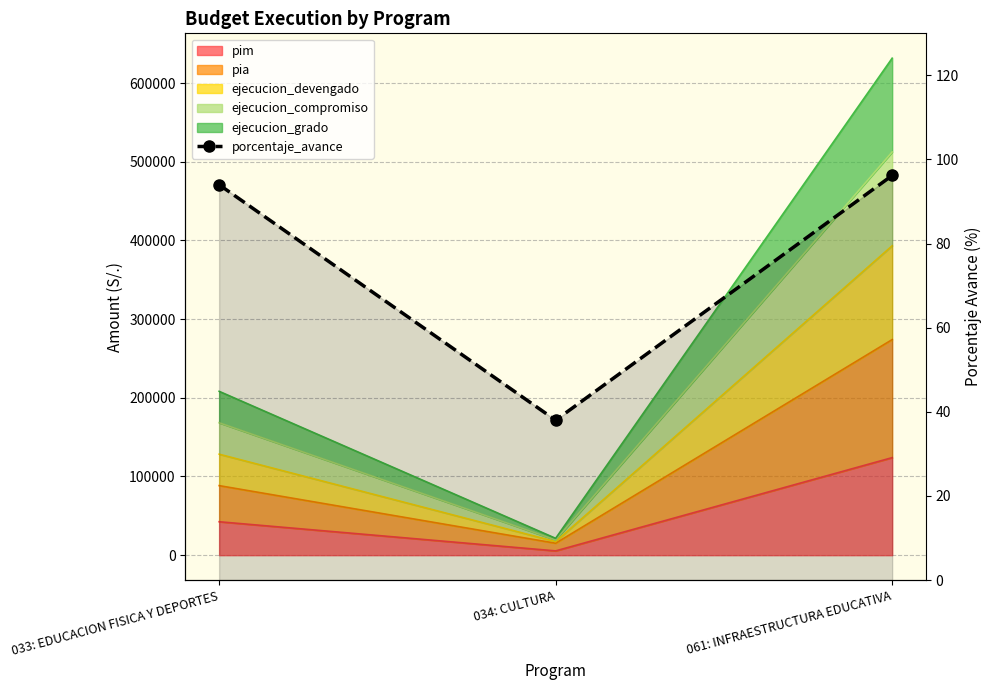

List the labels in order of value, smallest first.

034: CULTURA, 033: EDUCACION FISICA Y DEPORTES, 061: INFRAESTRUCTURA EDUCATIVA